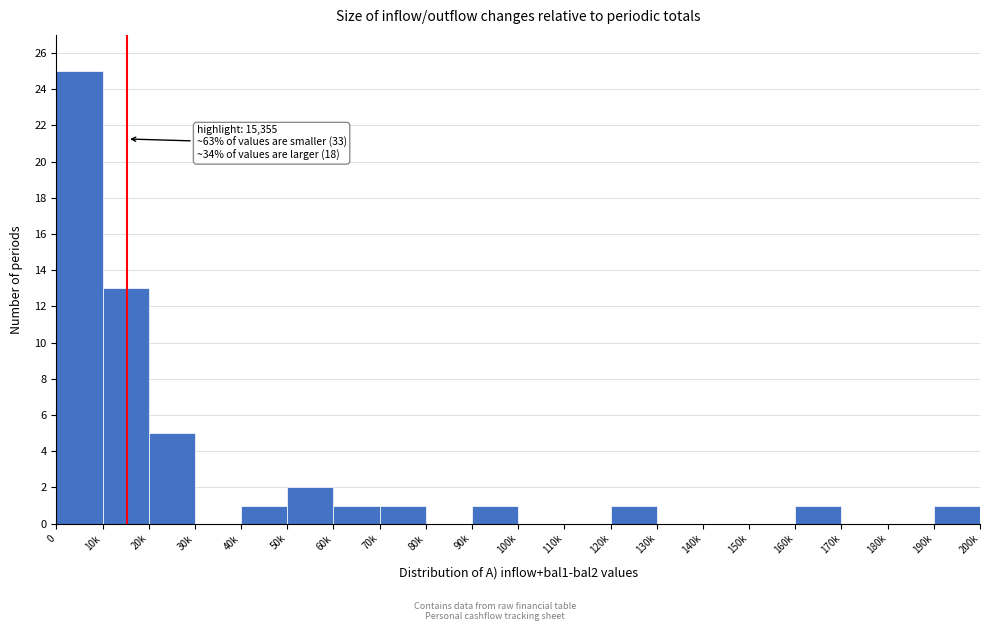

Reading left to right, extract all data points from this chart.

0=25	10k=13	20k=5	30k=0	40k=1	50k=2	60k=1	70k=1	80k=0	90k=1	100k=0	110k=0	120k=1	130k=0	140k=0	150k=0	160k=1	170k=0	180k=0	190k=1